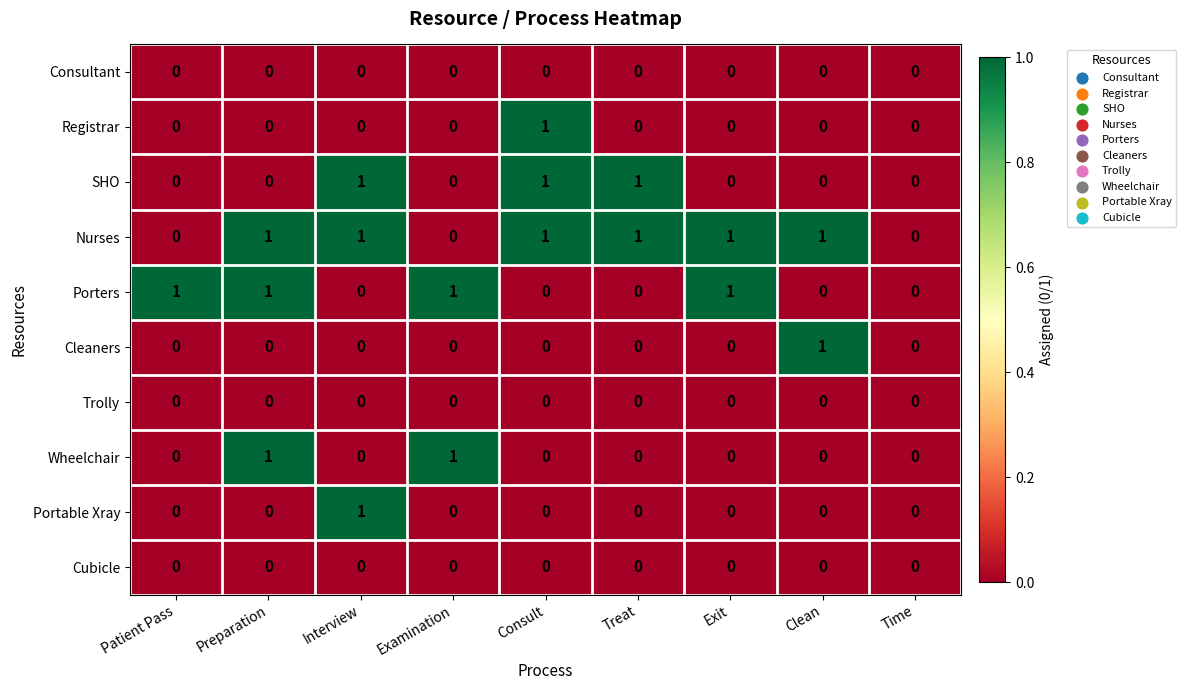

Which series has the largest total across all categories?

Nurses